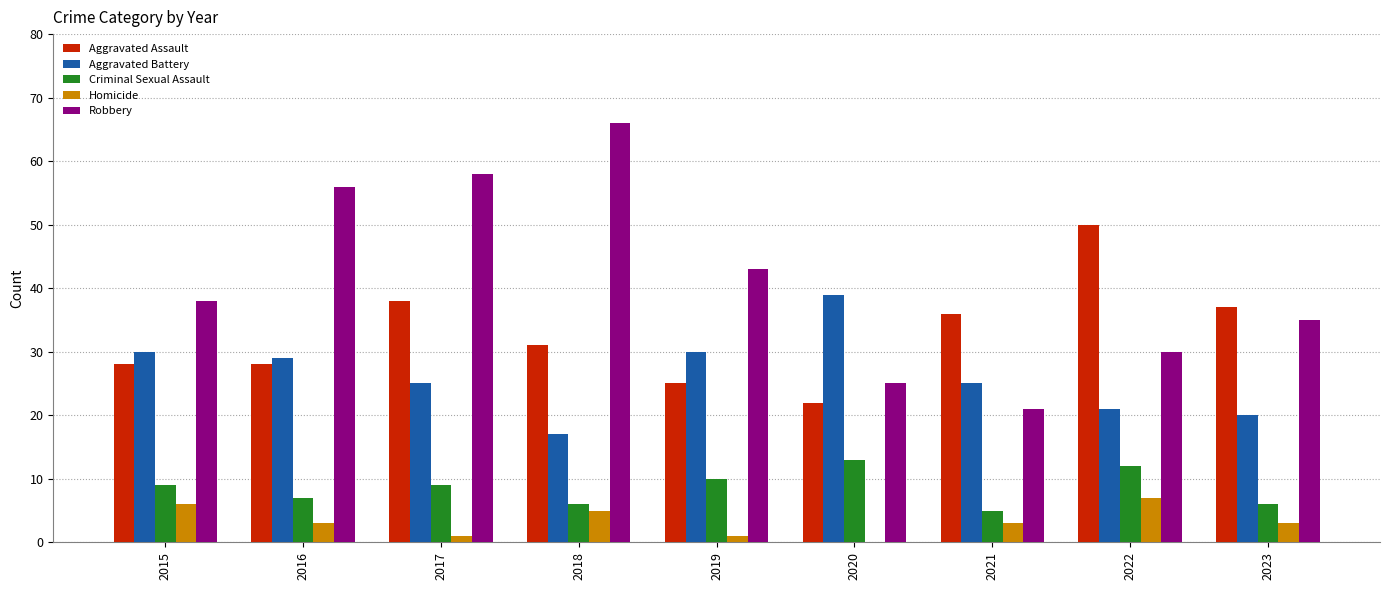

Reading left to right, list all the values displayed in this chart.

Aggravated Assault: 28	28	38	31	25	22	36	50	37
Aggravated Battery: 30	29	25	17	30	39	25	21	20
Criminal Sexual Assault: 9	7	9	6	10	13	5	12	6
Homicide: 6	3	1	5	1	0	3	7	3
Robbery: 38	56	58	66	43	25	21	30	35